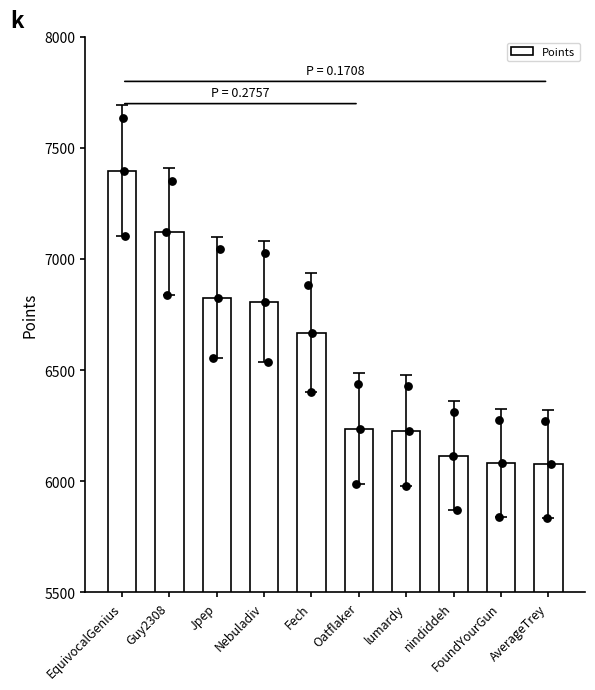

What is the change in value from Nebuladiv to FoundYourGun?

-728